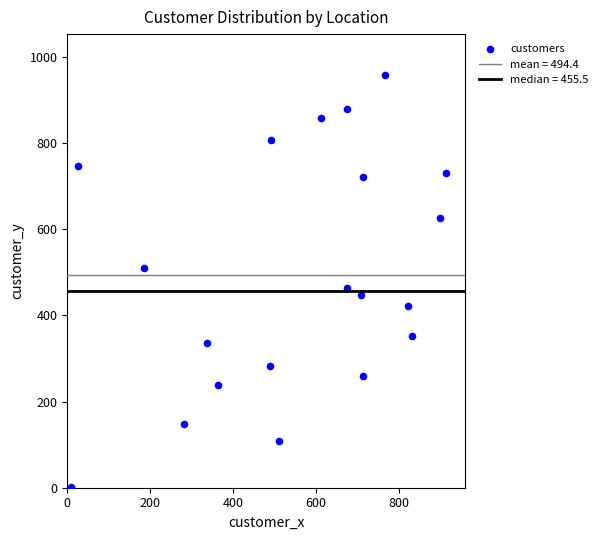

What Y value in the scatter plot is closest to 479?

463